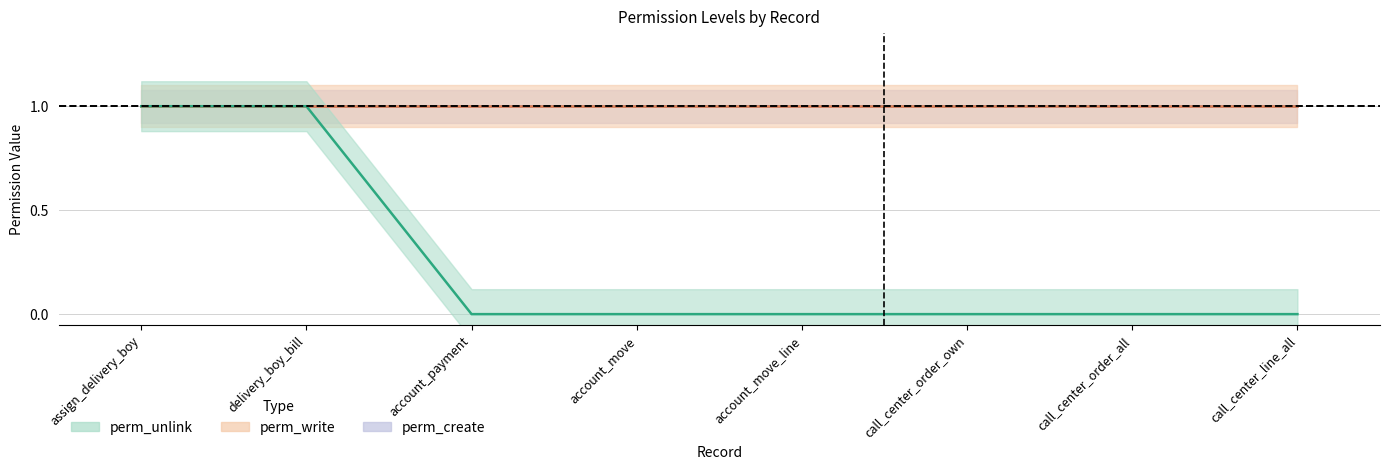

Is this an area chart (filled region under the line)?

No